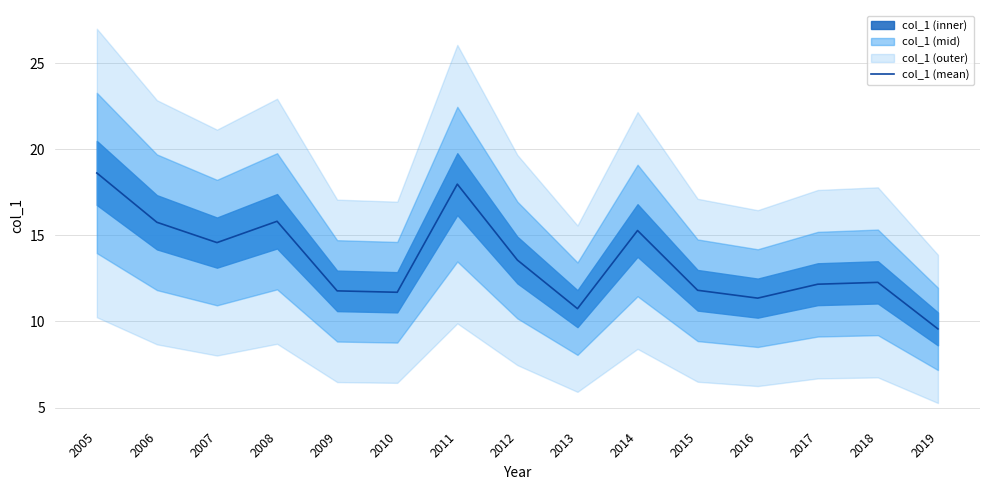

What is the maximum value shown in the chart?

18.6